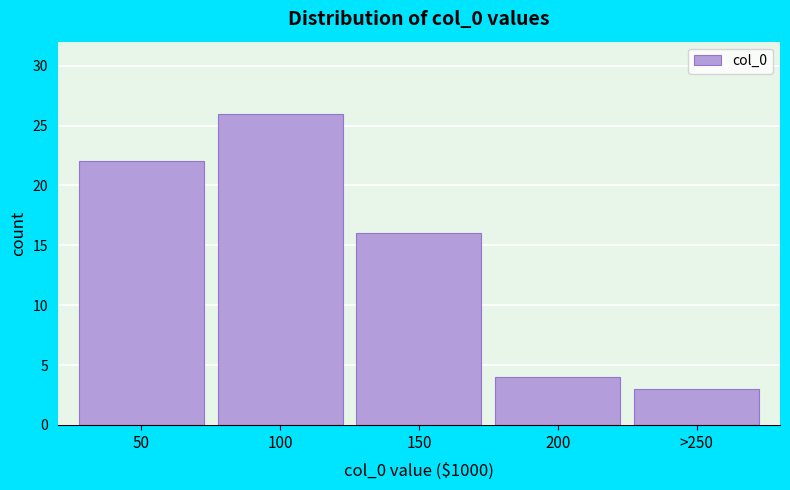

Reading left to right, transcribe all the data shown in this chart.

22	26	16	4	3